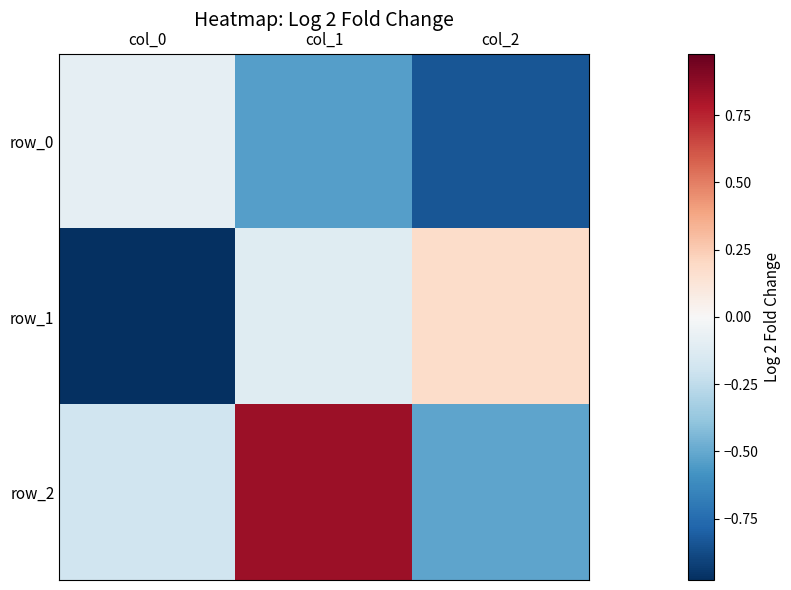

Where is row_2 nearest to the value 0?

col_0